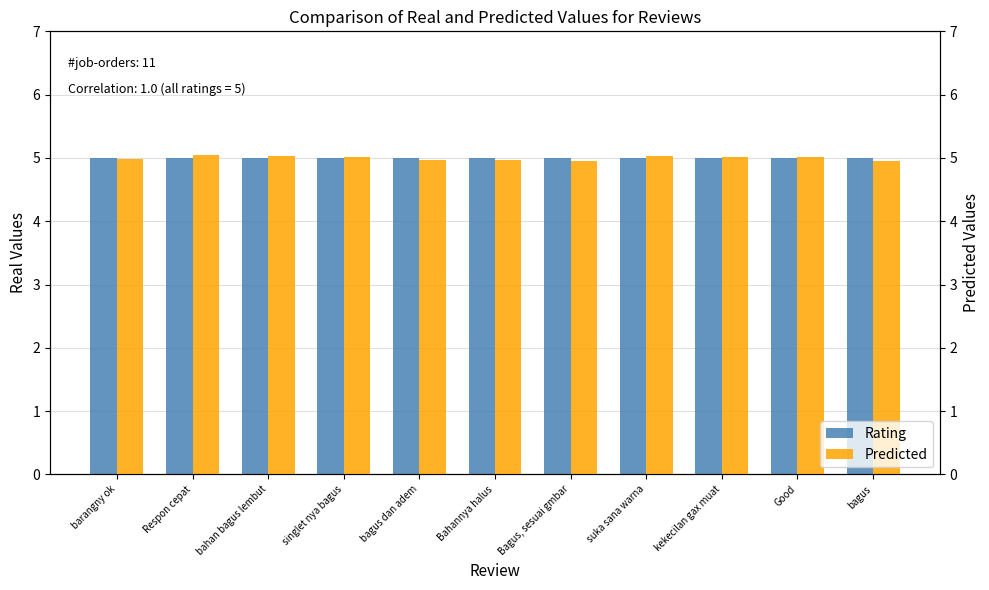

Reading left to right, transcribe all the data shown in this chart.

Rating: barangny ok=5.0	Respon cepat=5.0	bahan bagus lembut=5.0	singlet nya bagus=5.0	bagus dan adem=5.0	Bahannya halus=5.0	Bagus, sesuai gmbar=5.0	suka sana warna=5.0	kekecilan gax muat=5.0	Good=5.0	bagus=5.0
Predicted: barangny ok=5.0	Respon cepat=5.0	bahan bagus lembut=5.0	singlet nya bagus=5.0	bagus dan adem=5.0	Bahannya halus=5.0	Bagus, sesuai gmbar=5.0	suka sana warna=5.0	kekecilan gax muat=5.0	Good=5.0	bagus=5.0